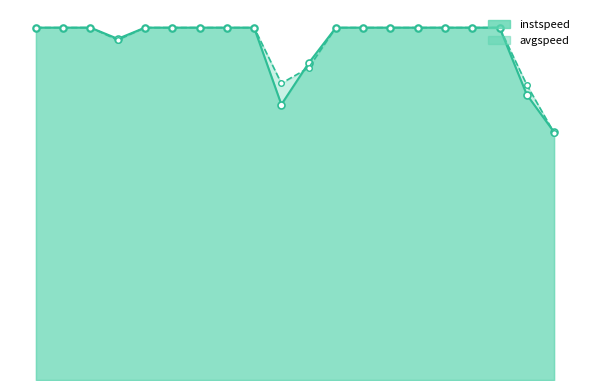

At which category does the chart reach its minimum across all series?

19